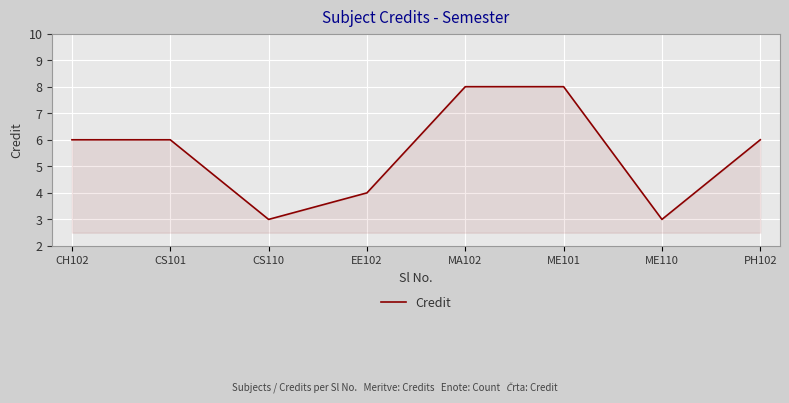

Count the values in the range 4 to 8.

6